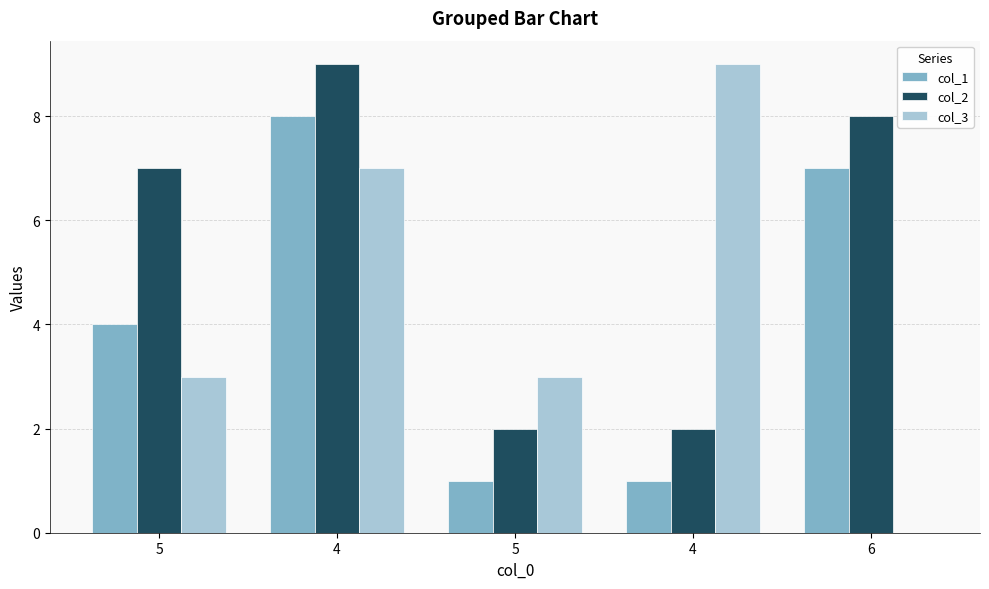

What is the value of the col_2 bar at the 5th from the left?

8